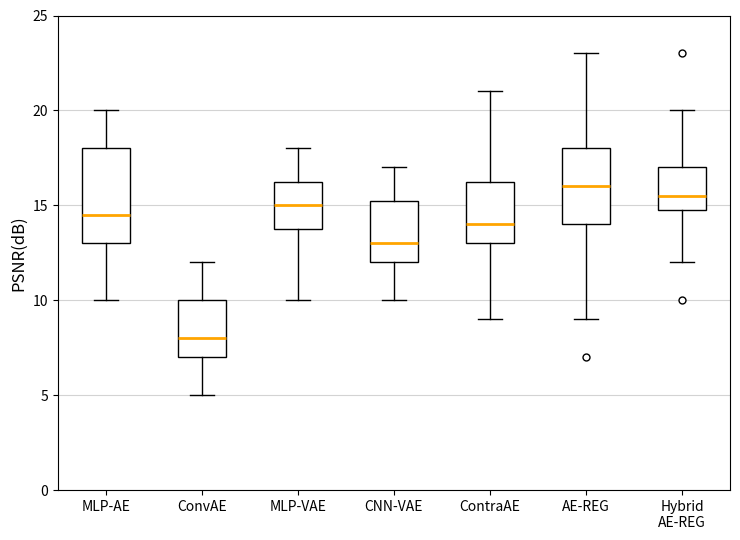

Where does the median line of the box for AE-REG sit on the y-axis? The values are not printed on the chart, so give them approximately, as read against the axis.

16.0